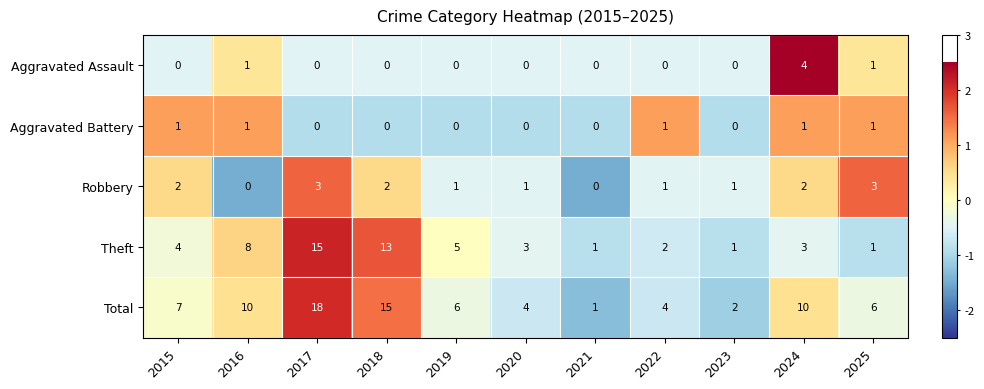

Rank the series by their maximum value, from lowest to highest.

Aggravated Battery, Robbery, Aggravated Assault, Theft, Total